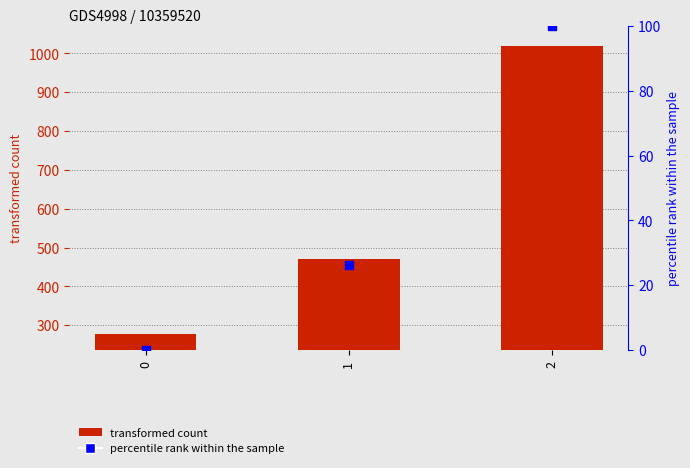

What are all the series names shown in the legend?

transformed count, percentile rank within the sample